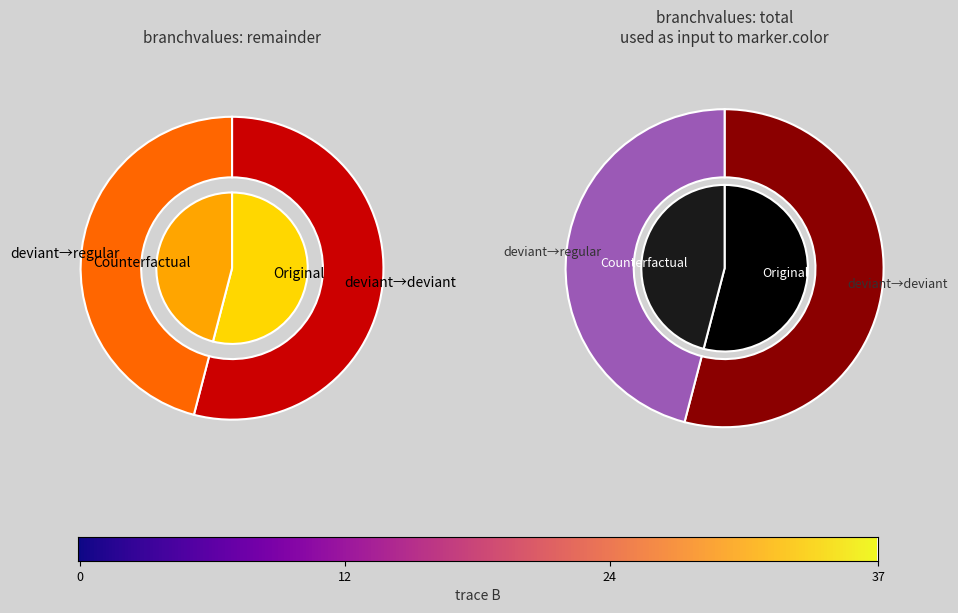

Rank the series by their maximum value, from lowest to highest.

Original, Counterfactual